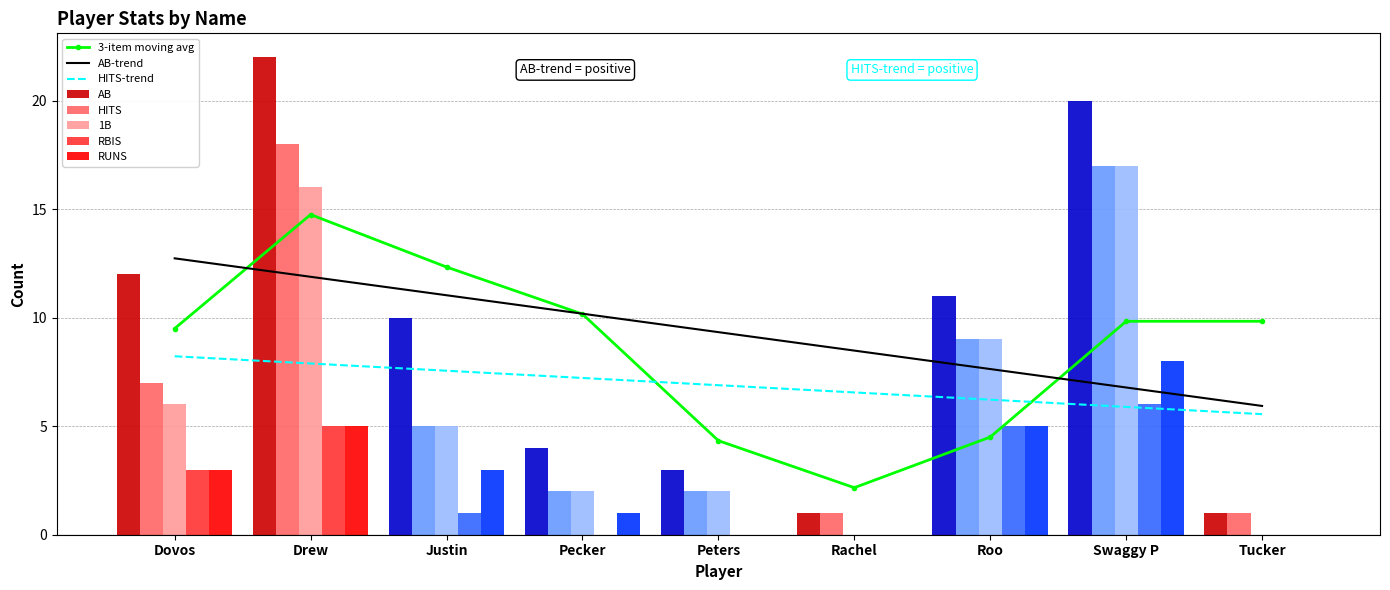

What is the approximate value of RUNS at Pecker?

1